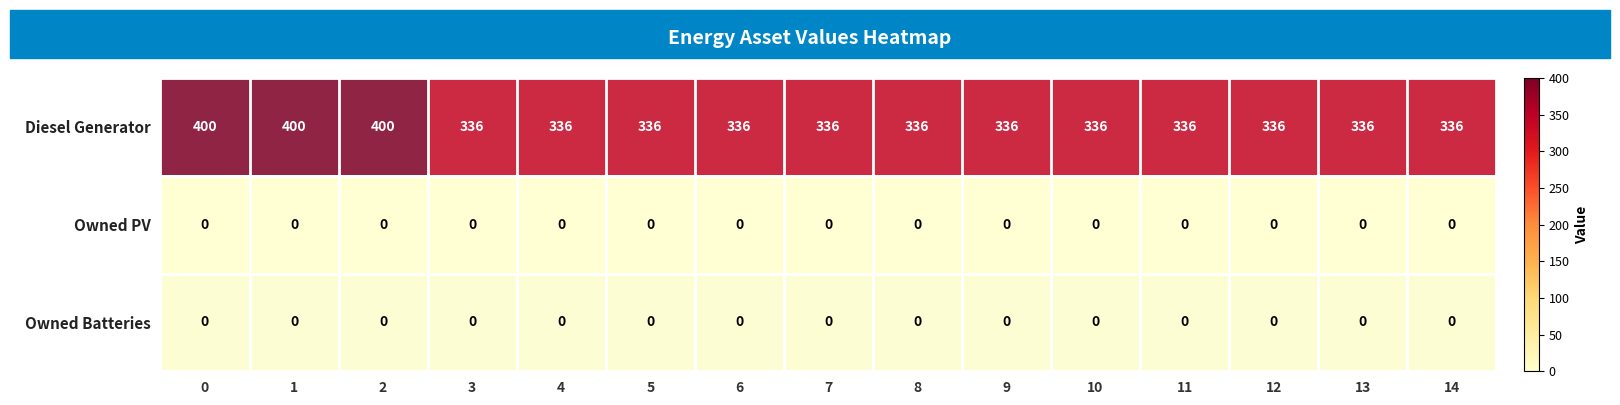

Which series has the largest range (max minus min)?

Diesel Generator